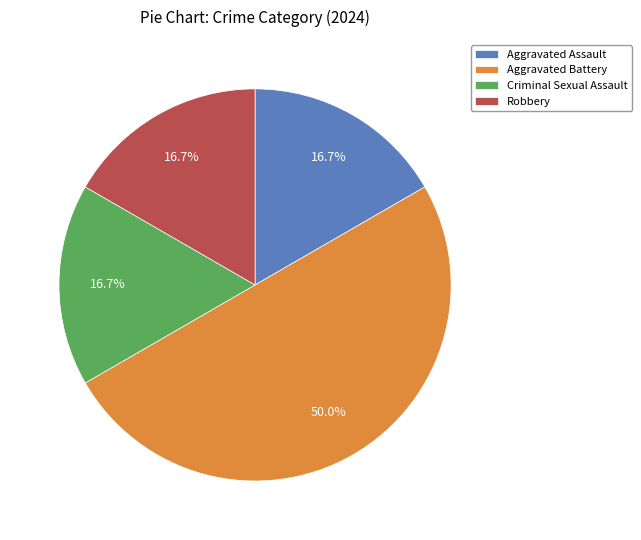

True or false: Robbery accounts for 17% of the total.

True